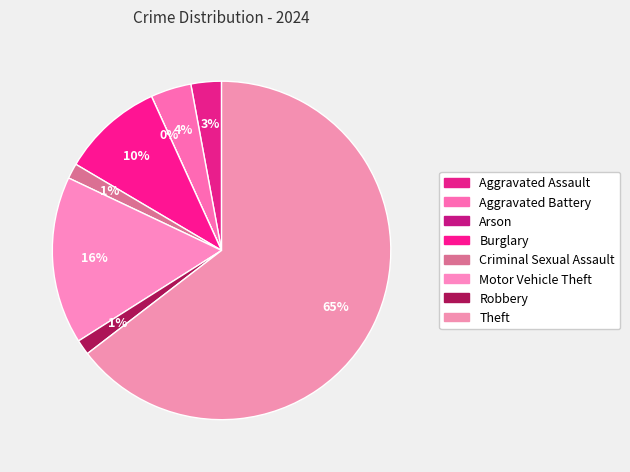

Count the number of slices in the pie.

8